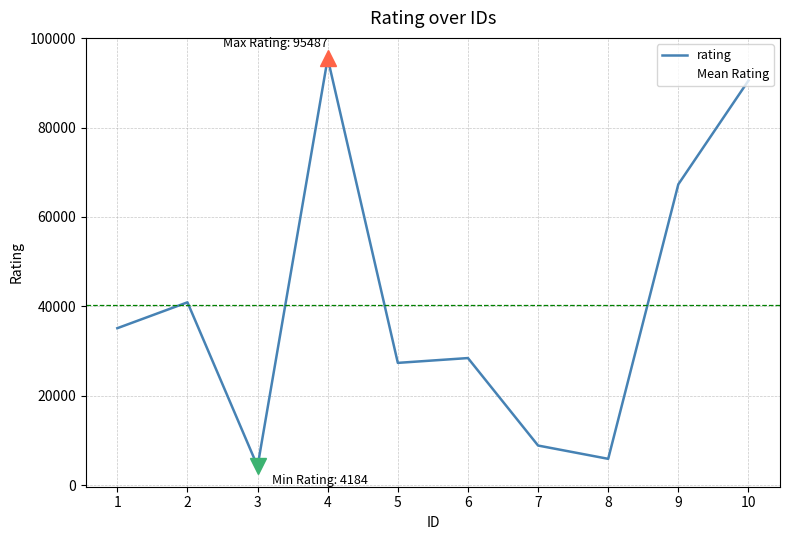

What is the approximate value at 2?

40879